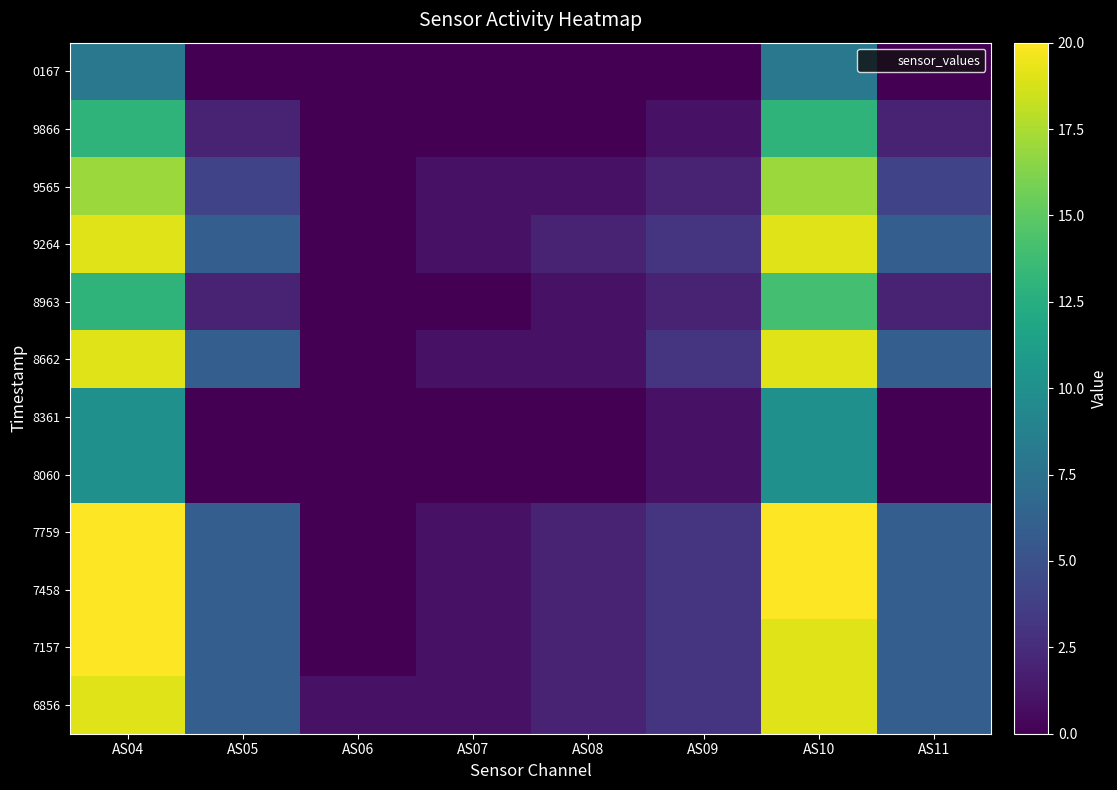

Between AS10 and AS08, which is larger?

AS10